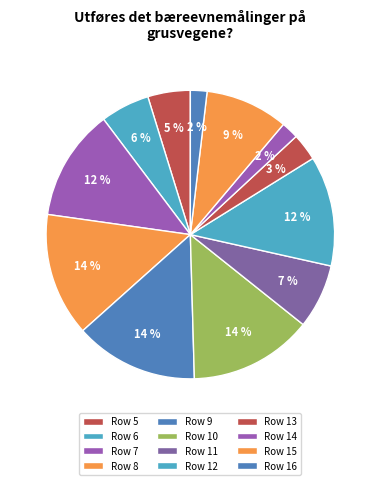

What percentage is NOT represented by Row 15?

90.7%